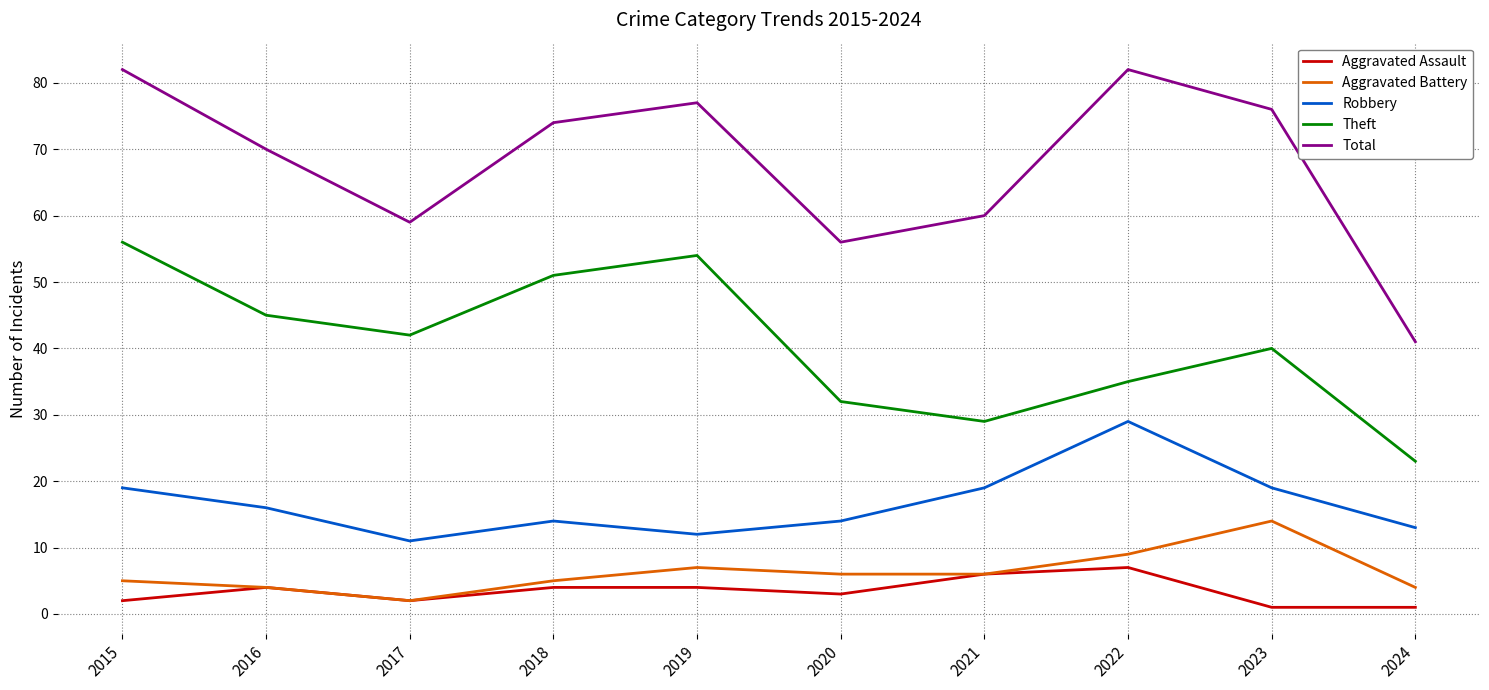

What is the average value of the Aggravated Battery series?

6